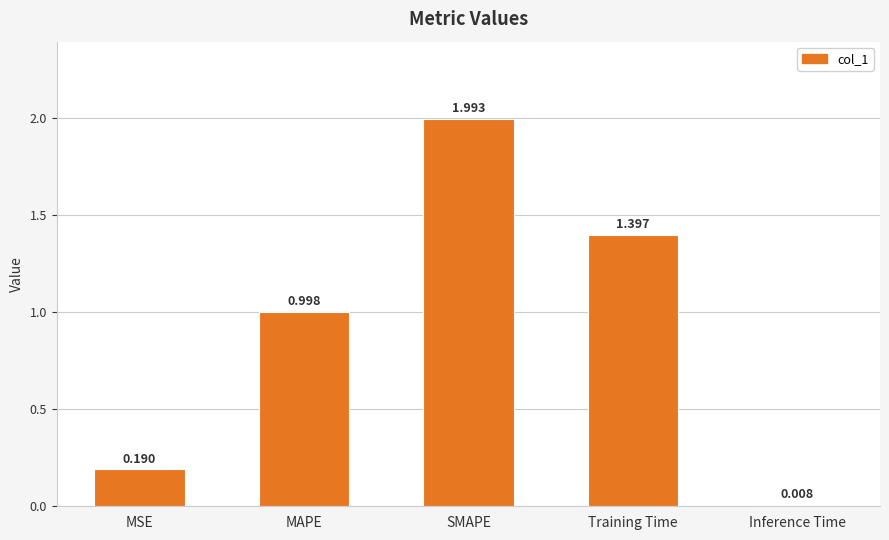

What is the sum of the values at MSE and SMAPE?

2.2